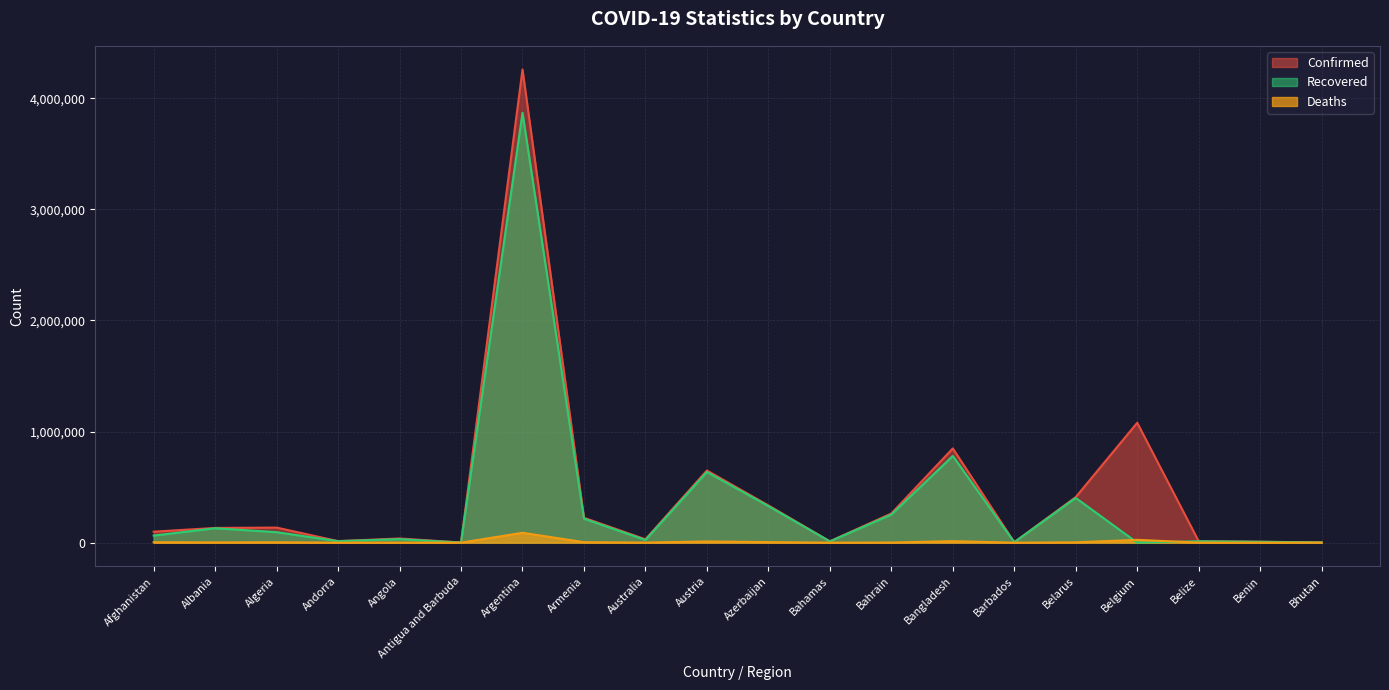

What is the greatest value displayed?

4258394